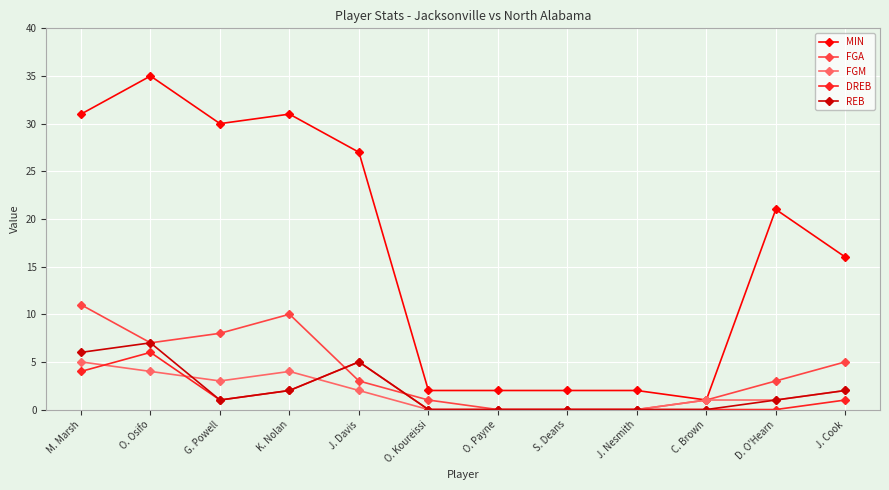

The value of REB at M. Marsh is 4. True or false?

False